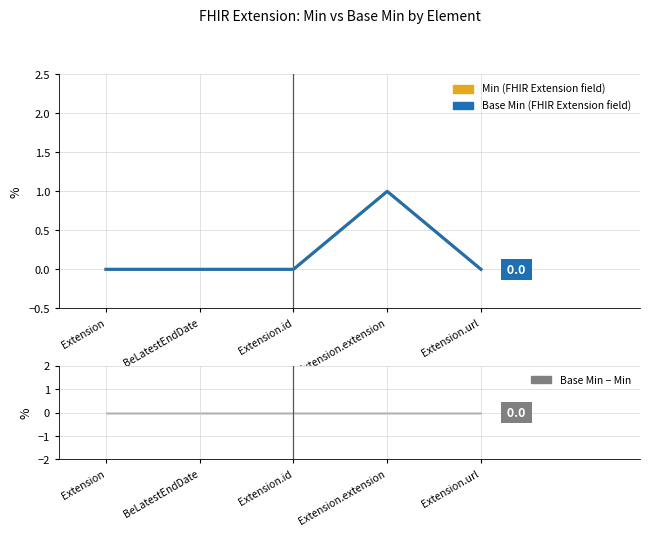

Does the chart have visible grid lines?

Yes